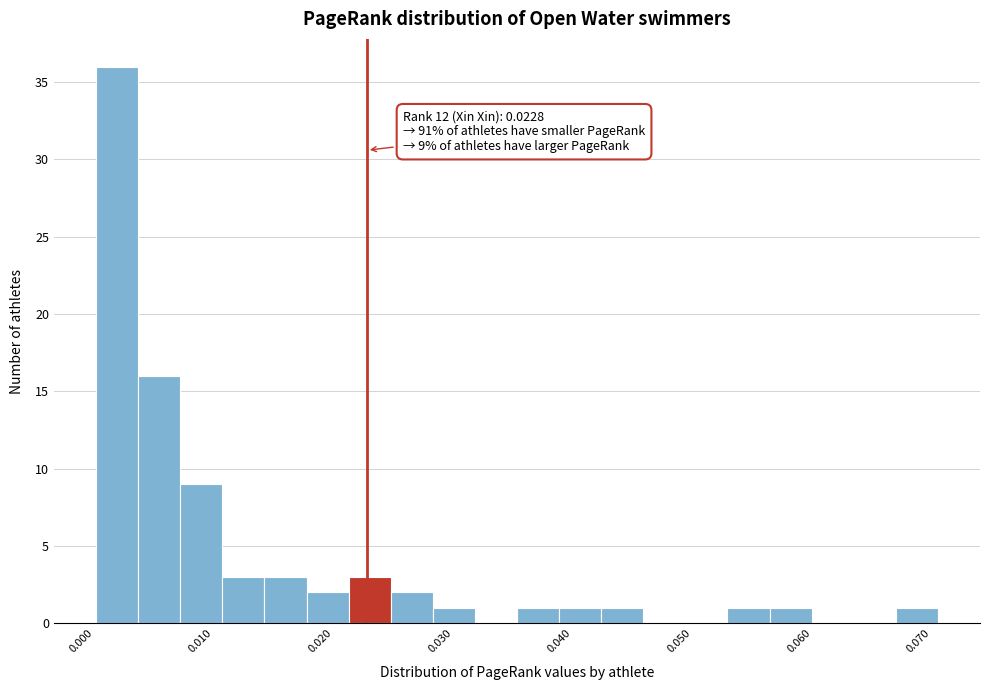

Around what value on the x-axis is the tallest bar? Give the approximate position of its centre, as read against the axis.

0.002